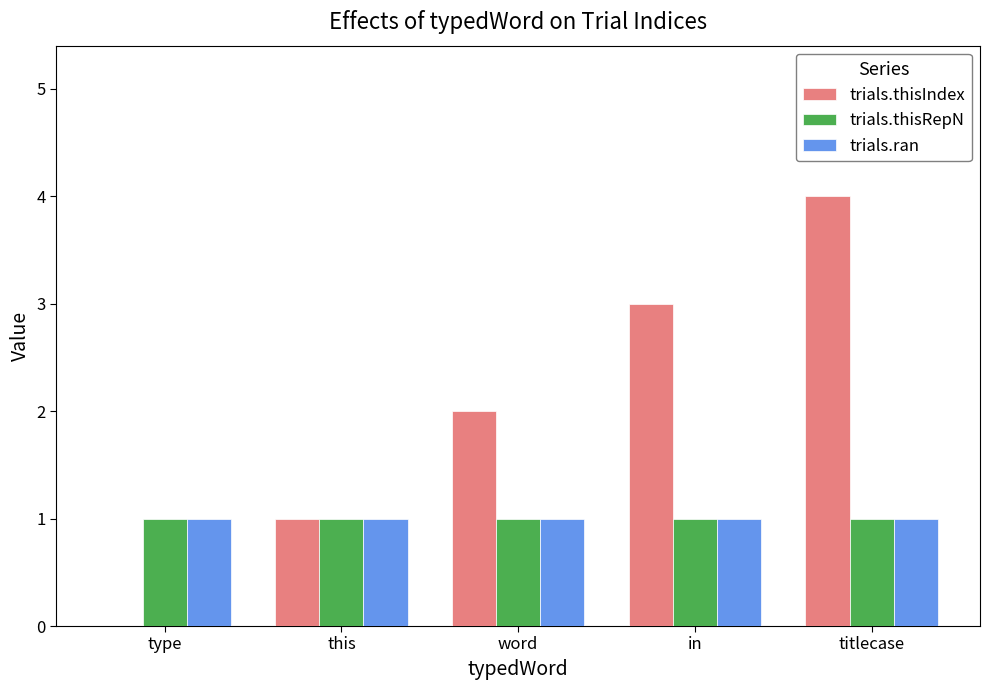

Reading left to right, extract all data points from this chart.

trials.thisIndex: 0	1	2	3	4
trials.thisRepN: 1	1	1	1	1
trials.ran: 1	1	1	1	1